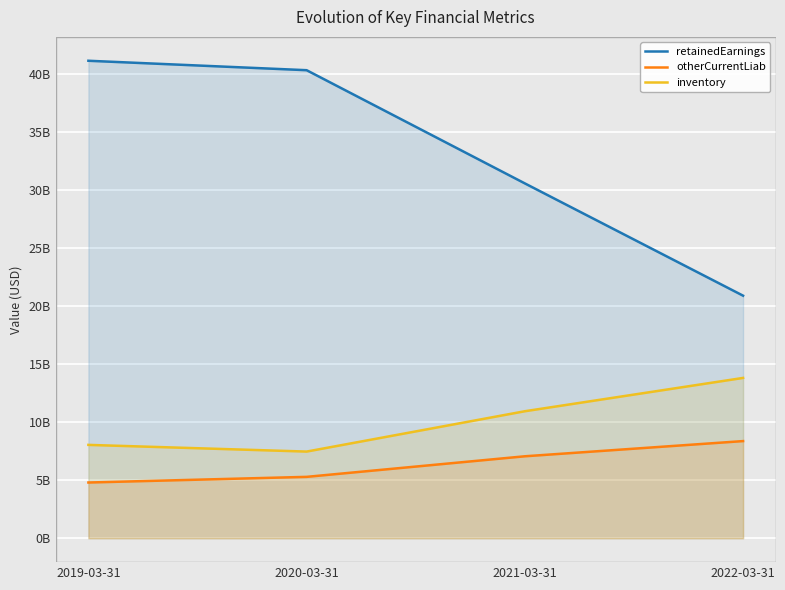

True or false: inventory and otherCurrentLiab cross at least once.

False